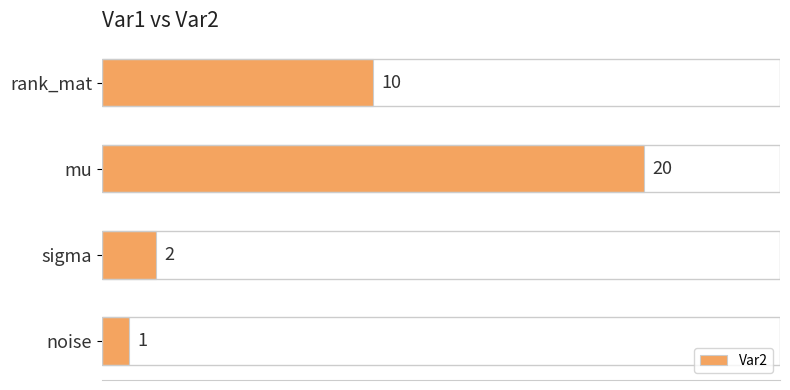

Reading top to bottom, what are all the values shown in this chart?

rank_mat=10	mu=20	sigma=2	noise=1